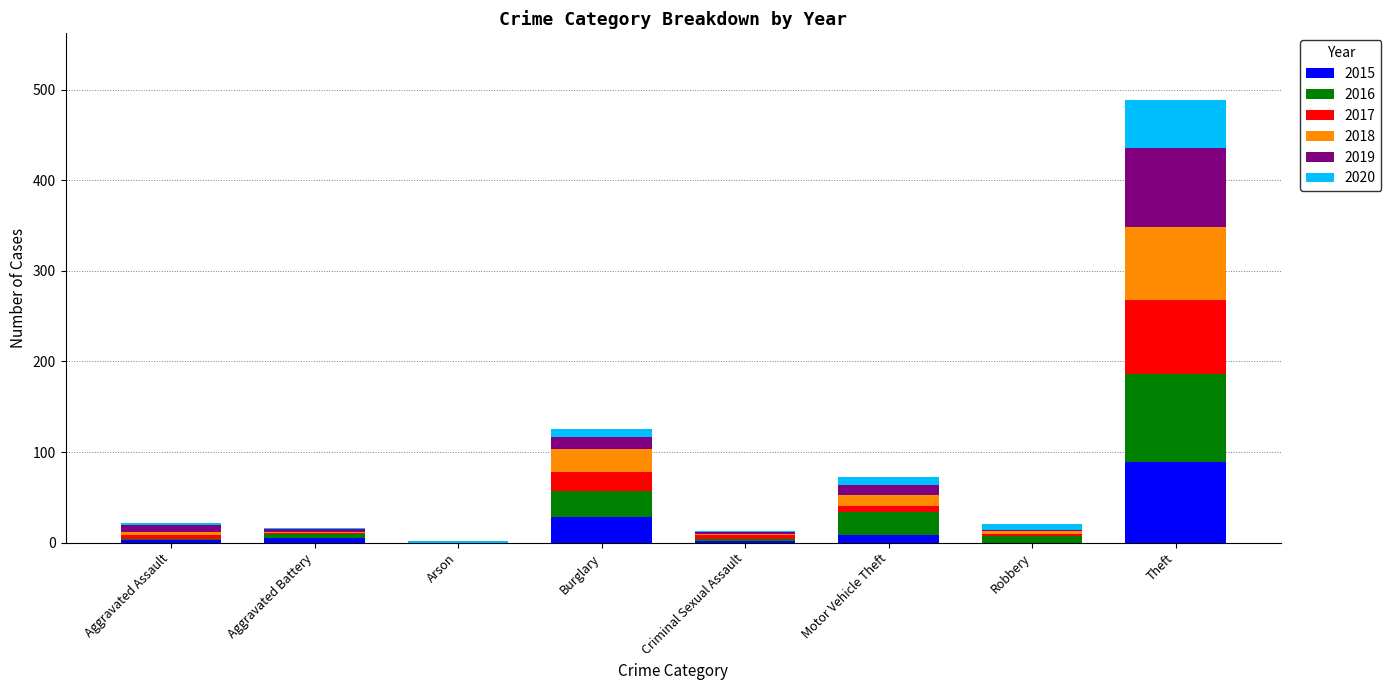

Is it true that 2015 equals 45 at Burglary?

False